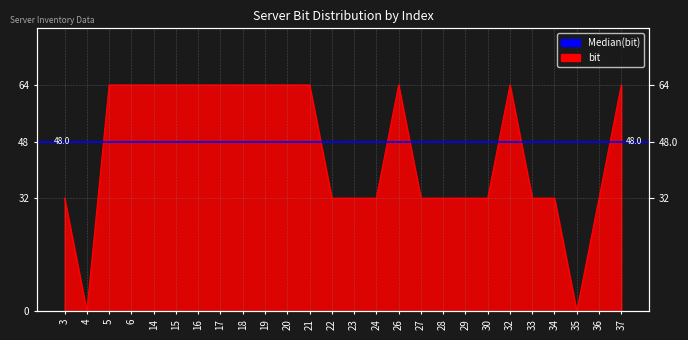

Is it true that the value at 4 is 0?

True